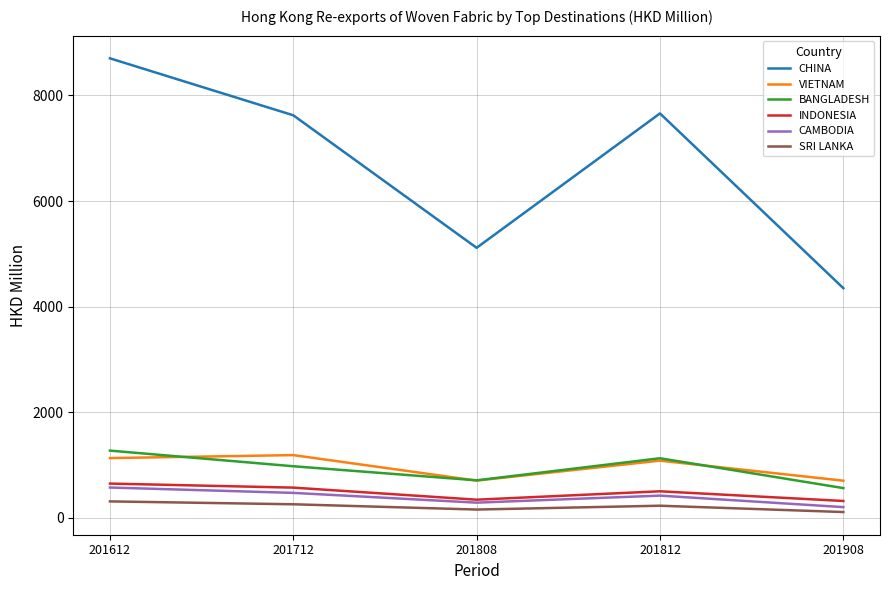

True or false: VIETNAM and SRI LANKA intersect in this chart.

False